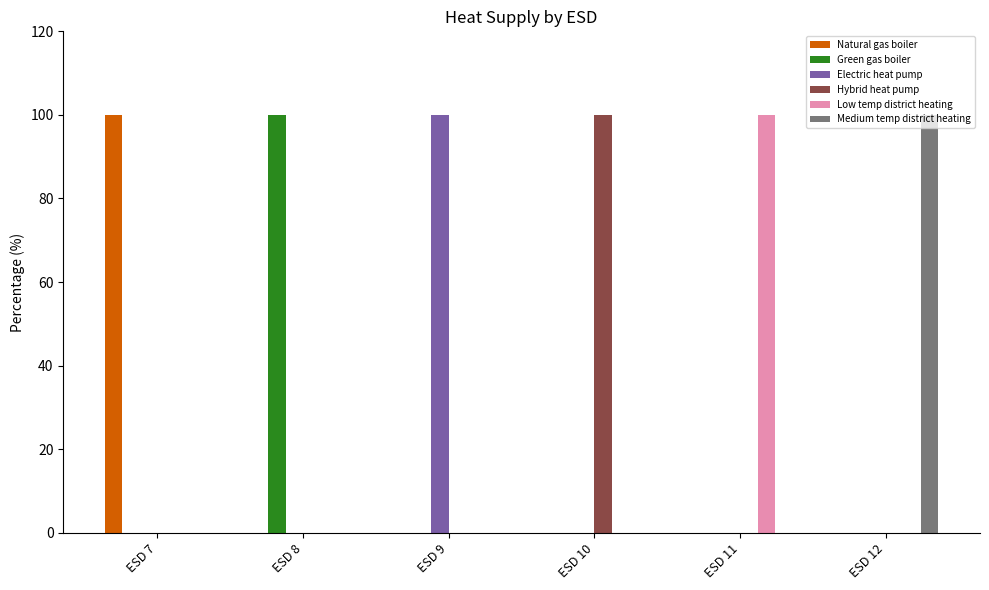

What is the maximum value shown in the chart?

100